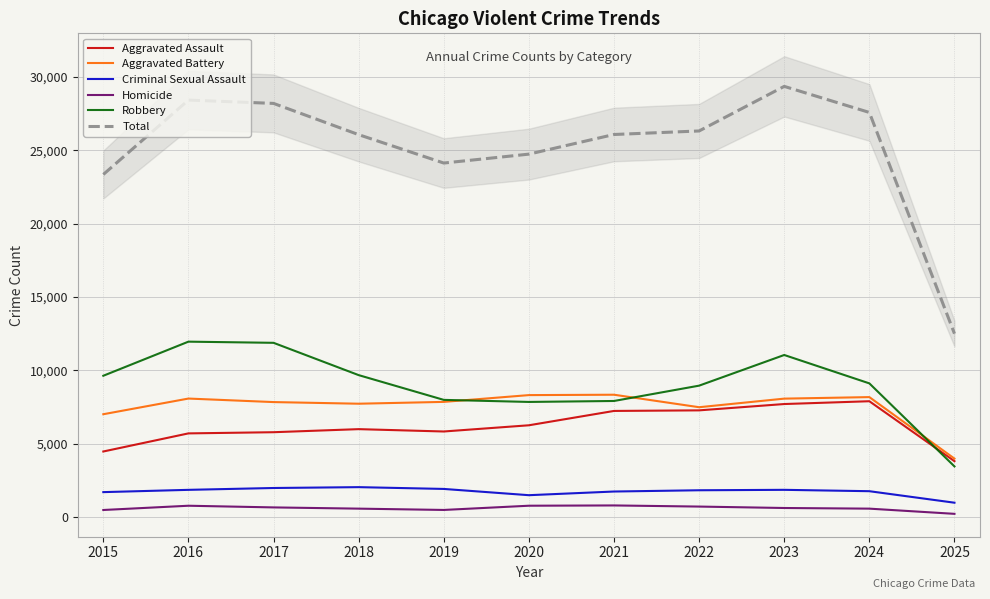

What is the total value across all series at 2021?

52136